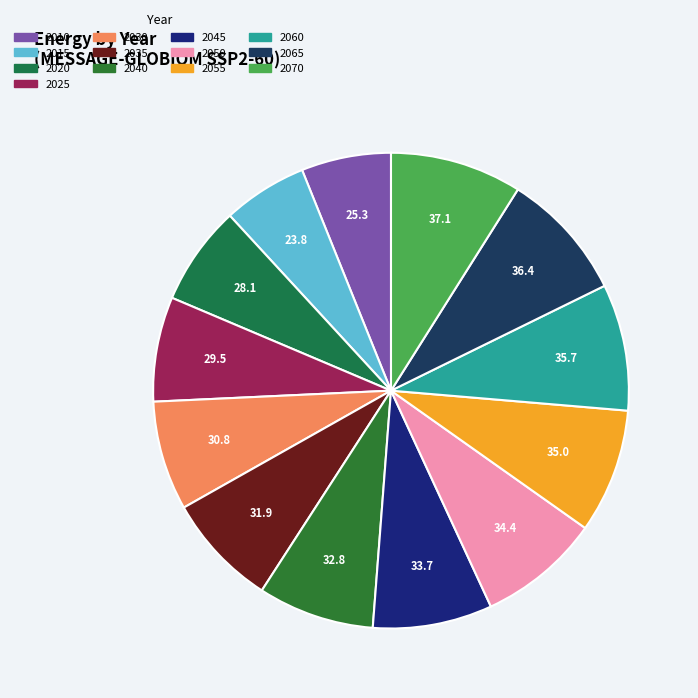

Which has a higher value, 2030 or 2040?

2040